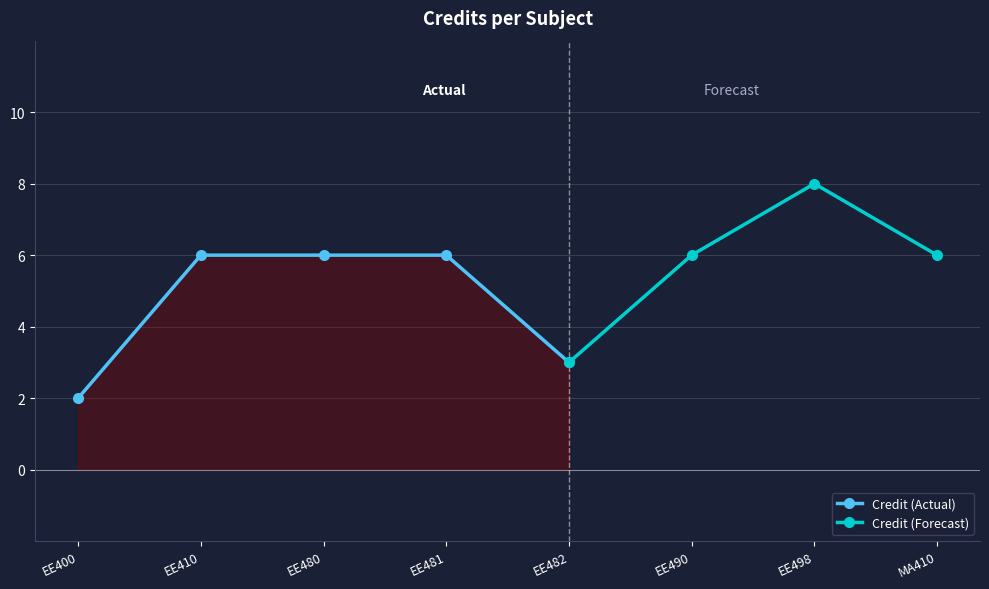

What is the value of the 4th point from the left?

6